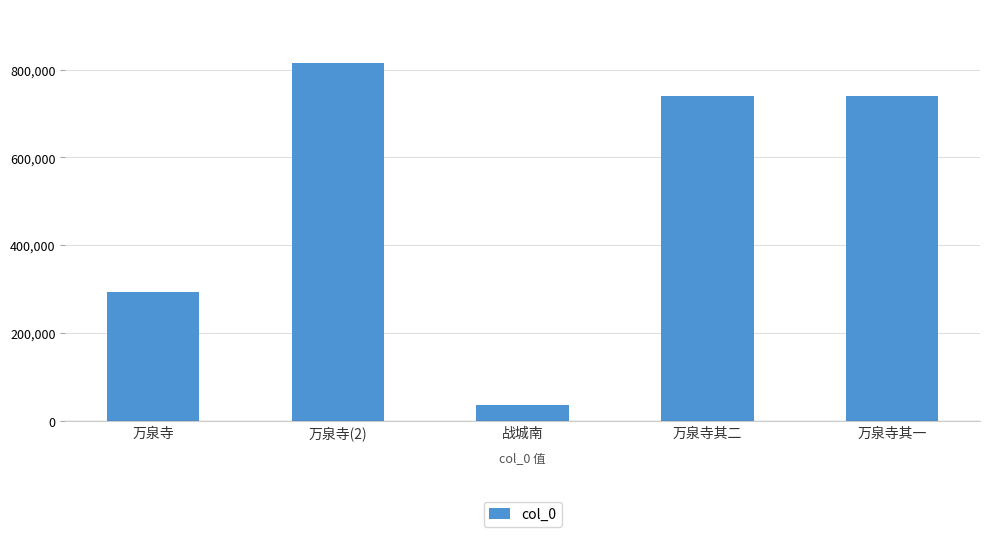

Which label corresponds to the smallest value in the chart?

战城南